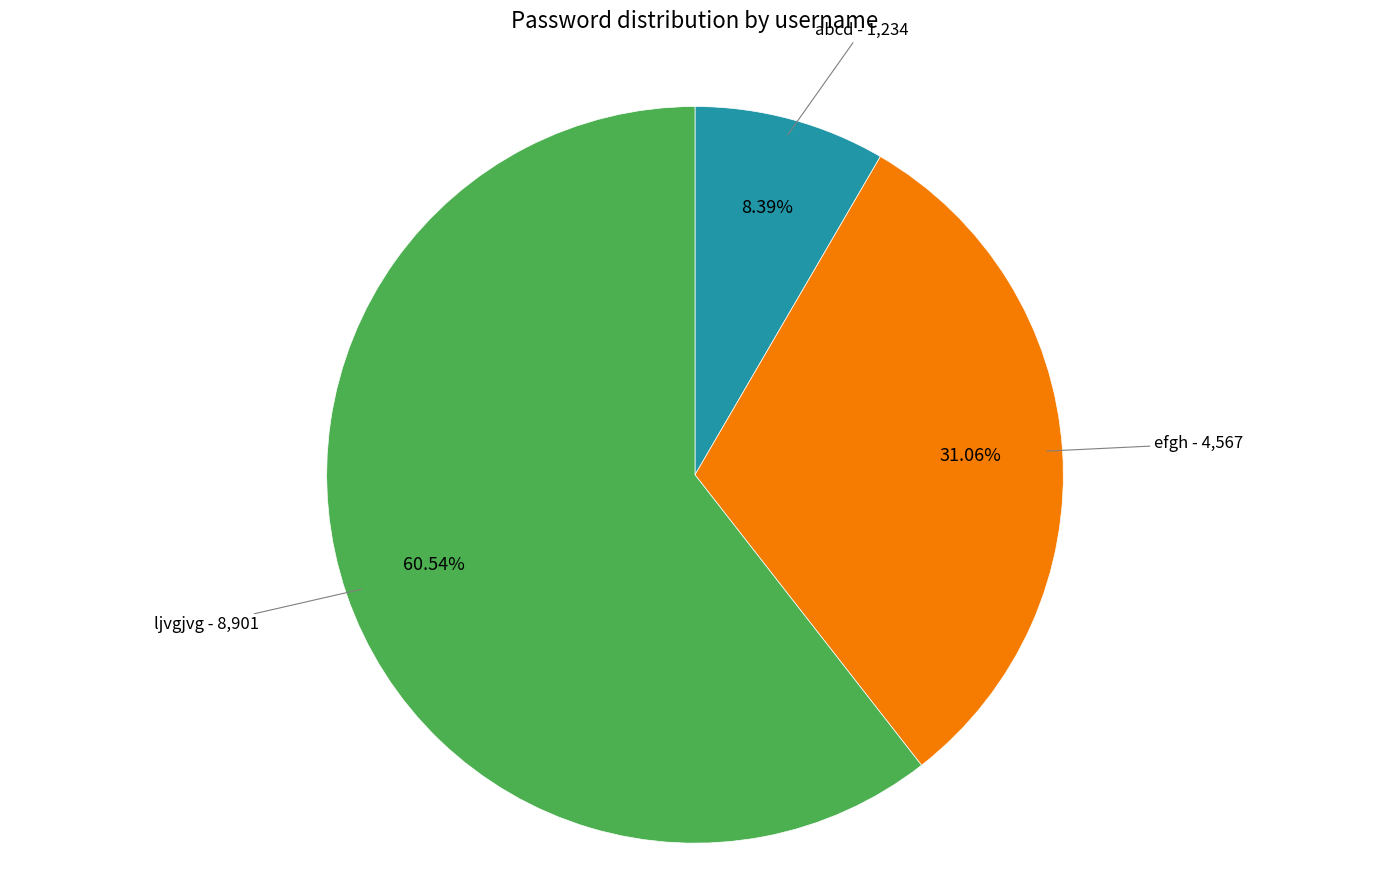

What is the ratio of the value at ljvgjvg to the value at efgh?

1.9